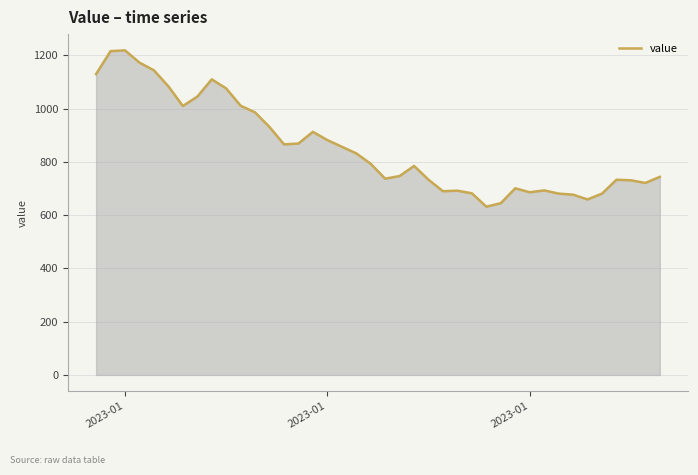

What is the minimum value shown in the chart?

632